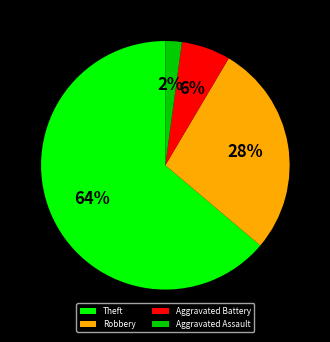

How many slices are in this pie chart?

4